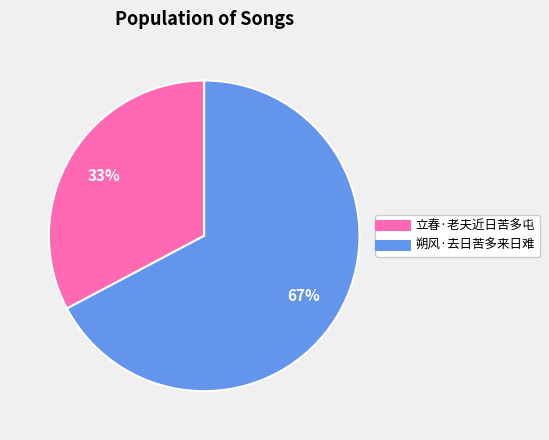

Is the sum of 朔风·去日苦多来日难 and 立春·老夫近日苦多屯 greater than half?

Yes